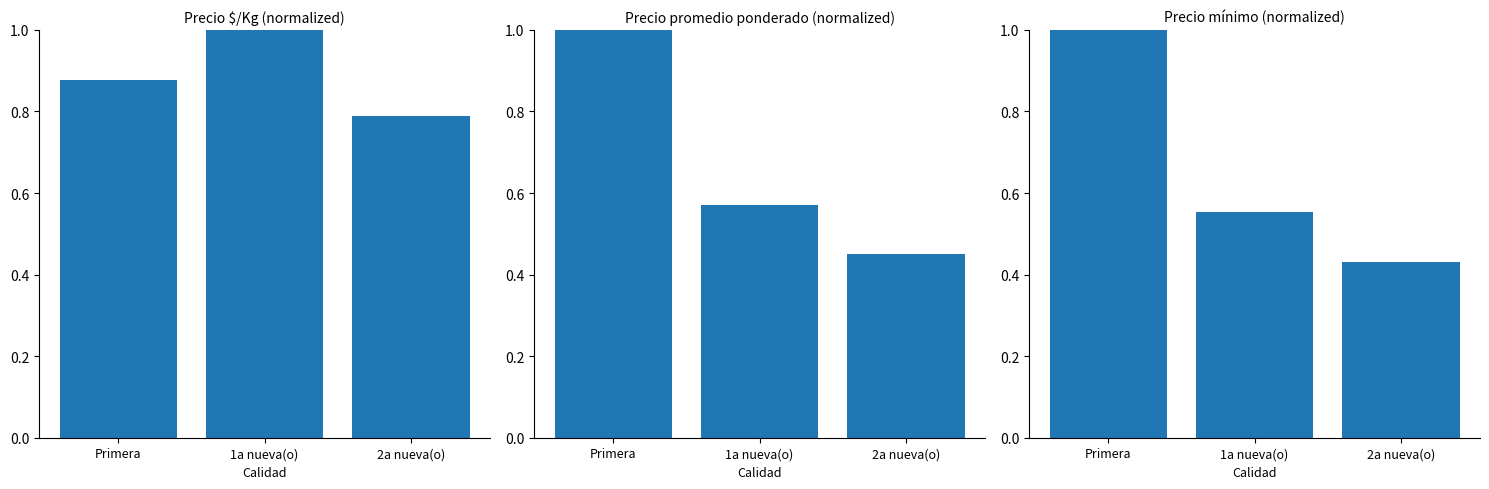

The value of Precio promedio ponderado (normalized) at 1a nueva(o) is 0.6. True or false?

True